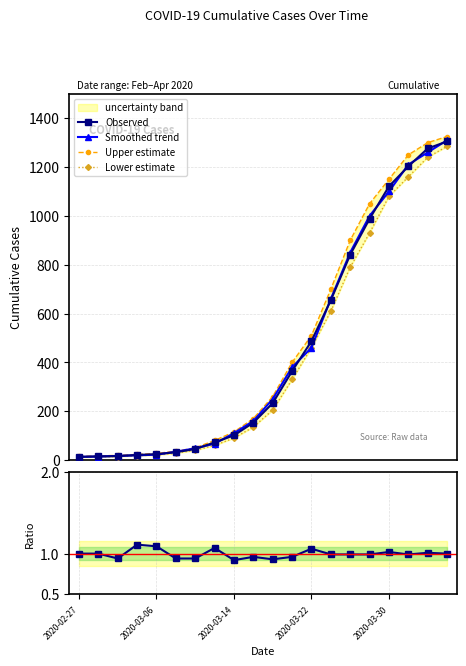

True or false: Observed and Upper estimate intersect in this chart.

False